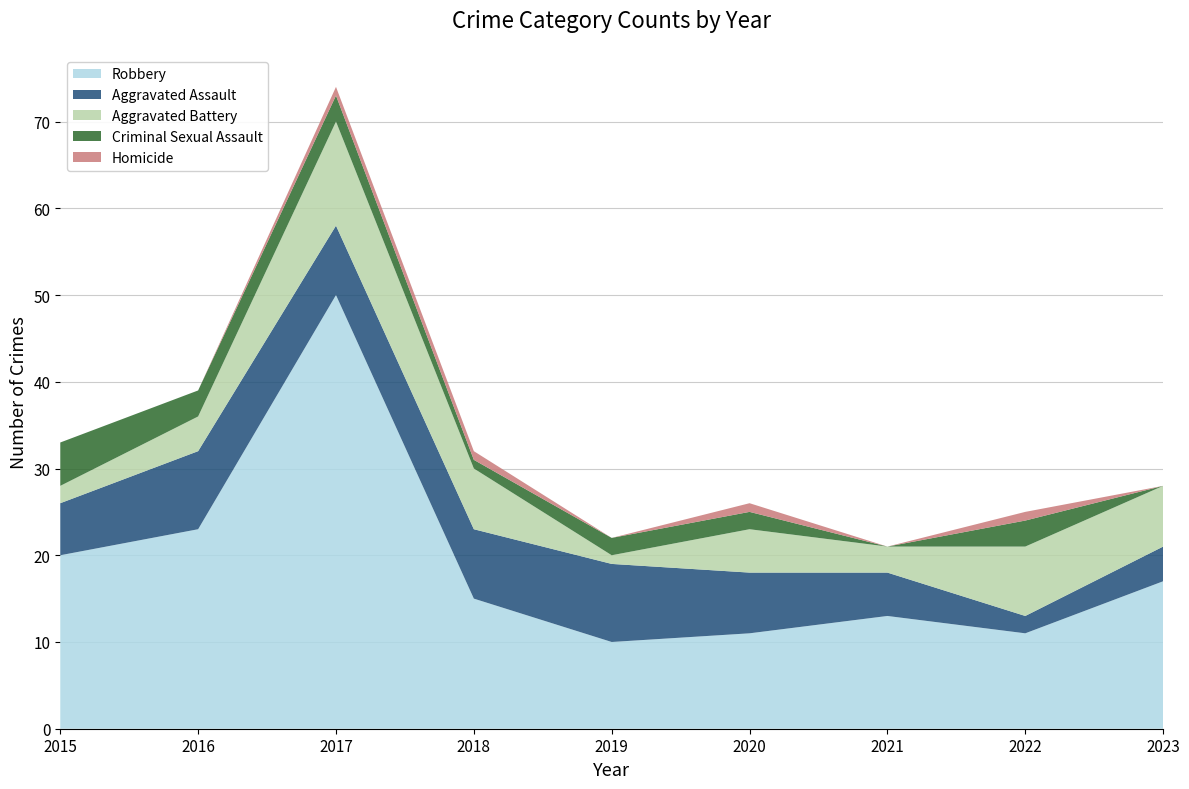

Reading left to right, transcribe all the data shown in this chart.

Robbery: 20	23	50	15	10	11	13	11	17
Aggravated Assault: 6	9	8	8	9	7	5	2	4
Aggravated Battery: 2	4	12	7	1	5	3	8	7
Criminal Sexual Assault: 5	3	3	1	2	2	0	3	0
Homicide: 0	0	1	1	0	1	0	1	0